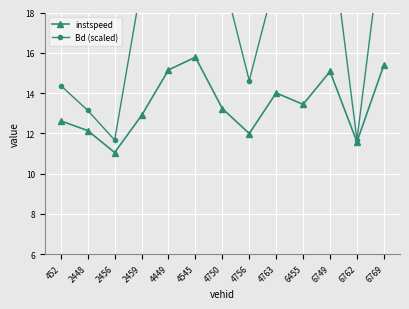

What is the difference between the maximum and minimum values in the instspeed series?

4.7